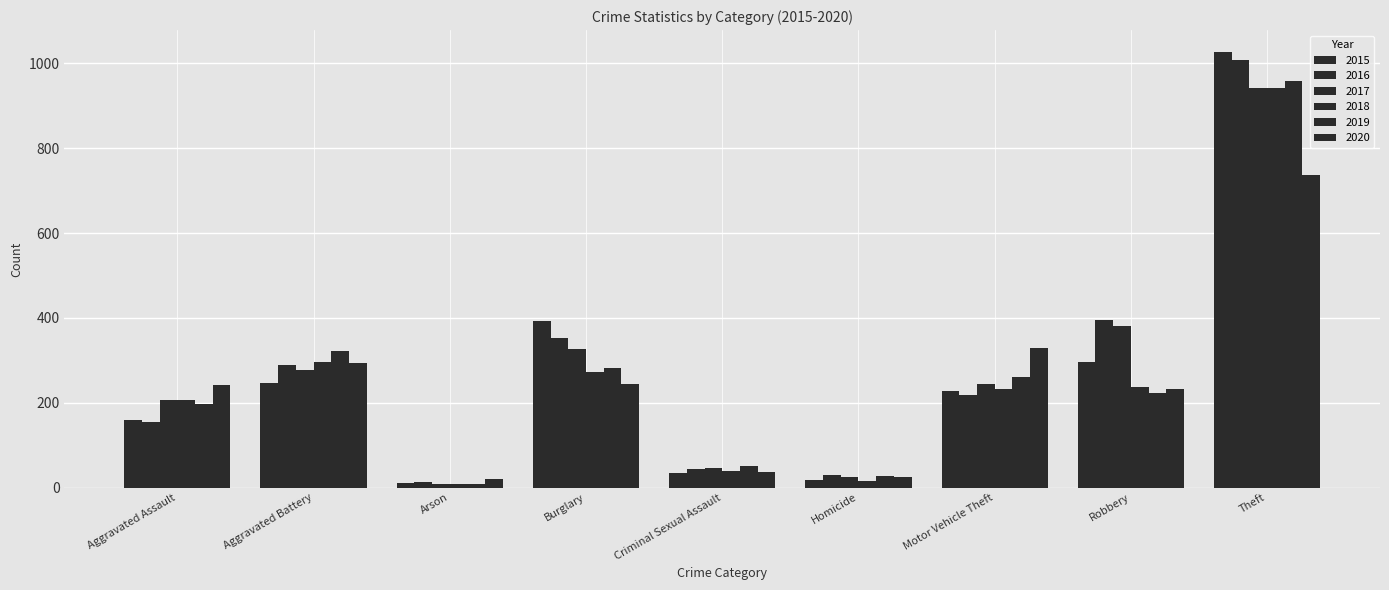

At which label is 2015 closest to 519?

Burglary